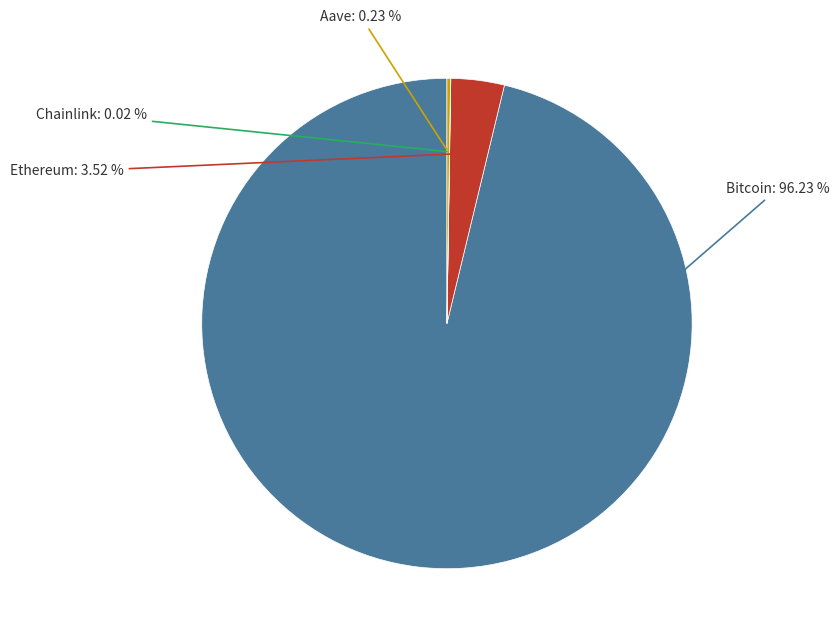

Do Ethereum and Bitcoin together represent more than half of the pie?

Yes